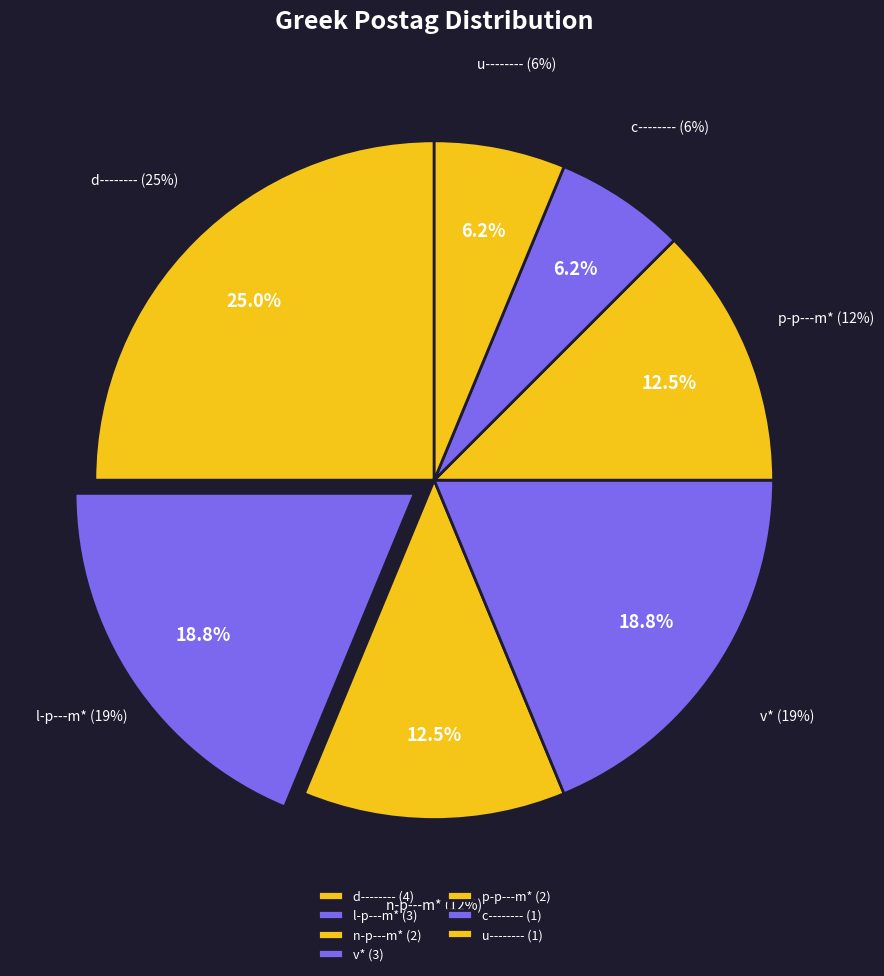

Combined, do n-p---ma- and v-pppamg- account for over 50%?

No